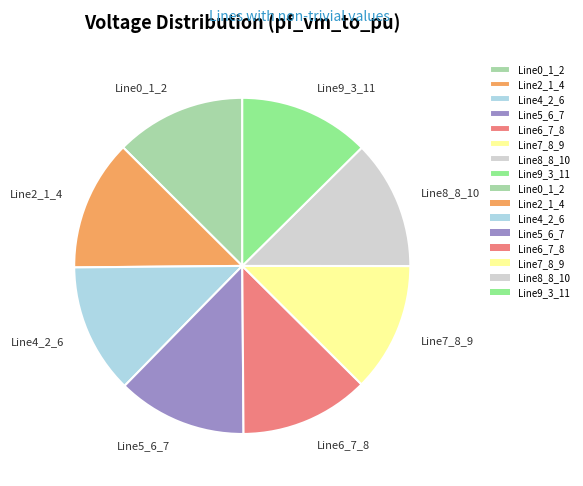

Is there a majority slice in this chart?

No